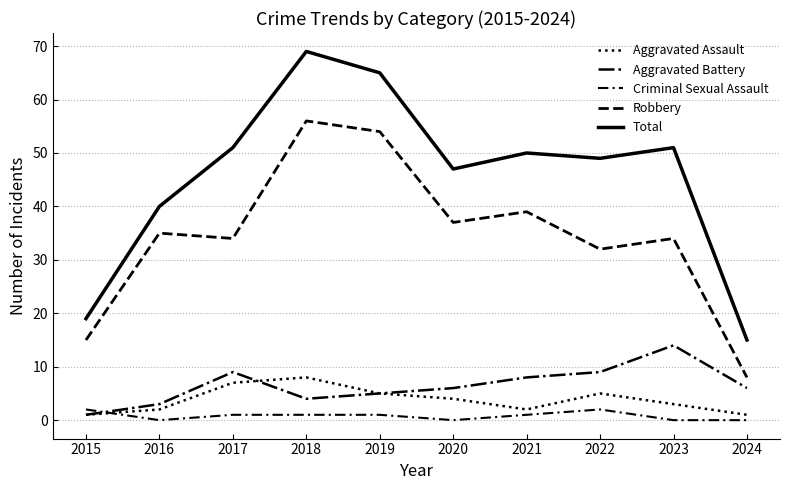

List the series in order of their peak value, highest first.

Total, Robbery, Aggravated Battery, Aggravated Assault, Criminal Sexual Assault